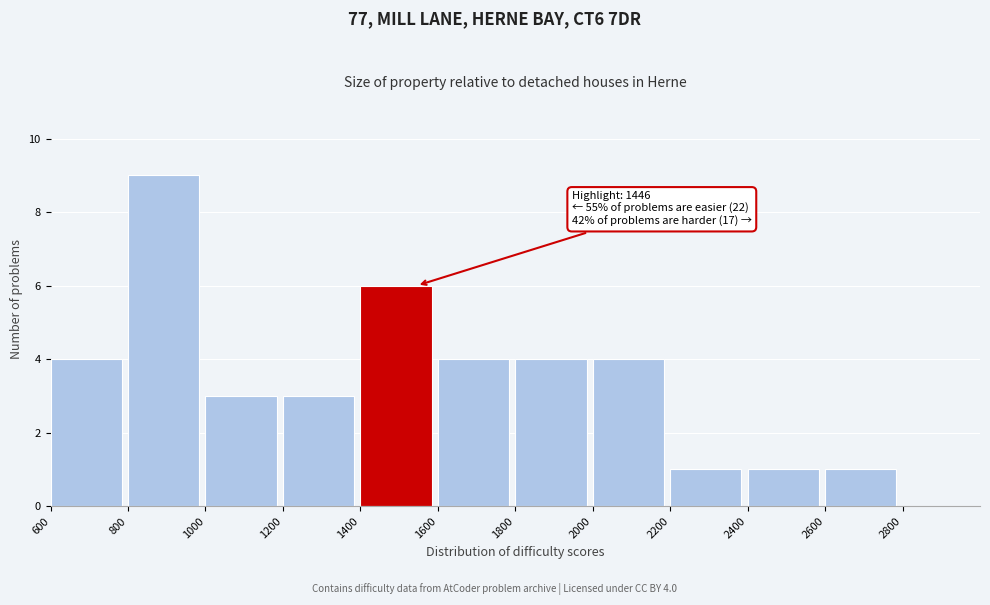

Which range on the x-axis has the tallest bar?

800 to 1000